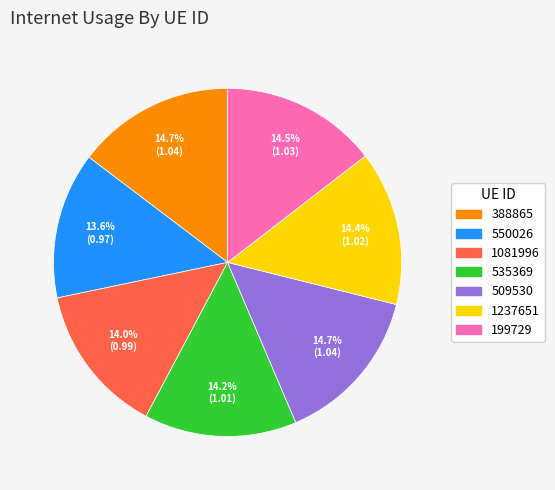

Approximately how many times larger is the value at 388865 compared to 1237651?

1.0